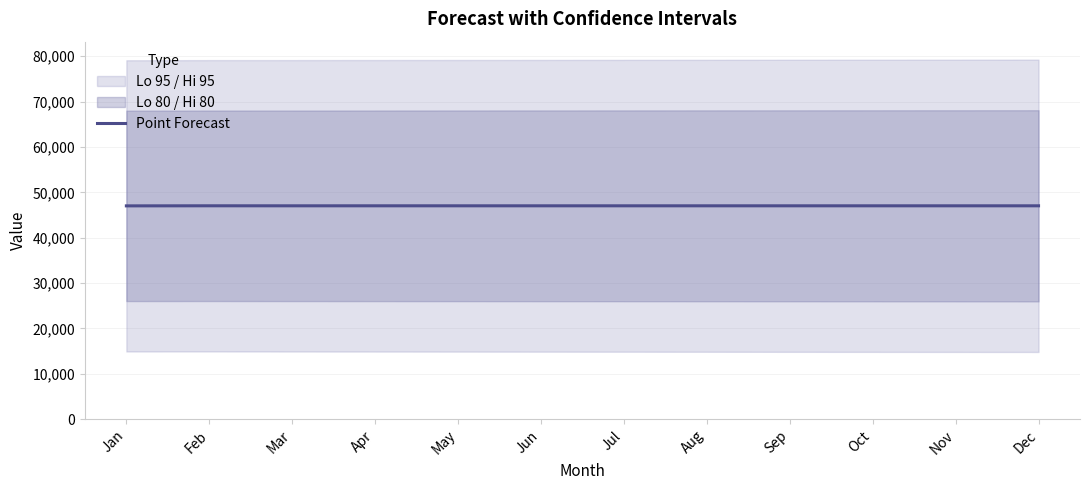

Approximately how many times larger is the value at Sep compared to Dec?

1.0